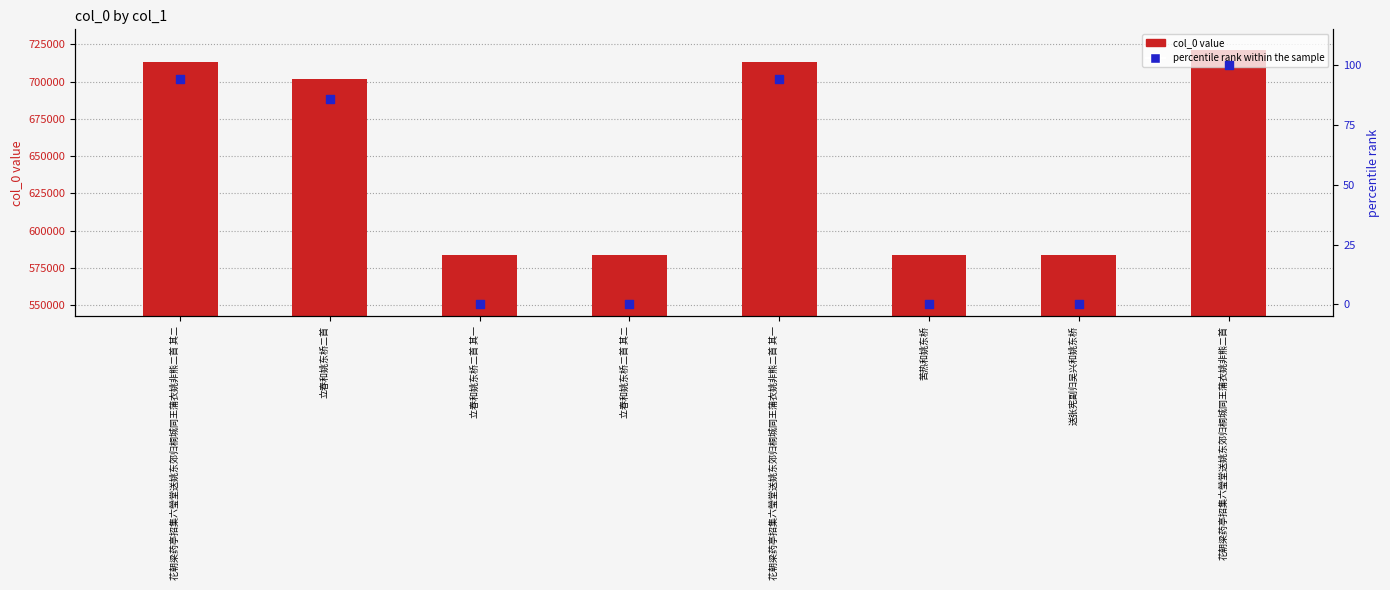

Is the value of col_0 value at 苦热和姚东桥 greater than the value of percentile rank within the sample at 立春和姚东桥二首 其二?

Yes